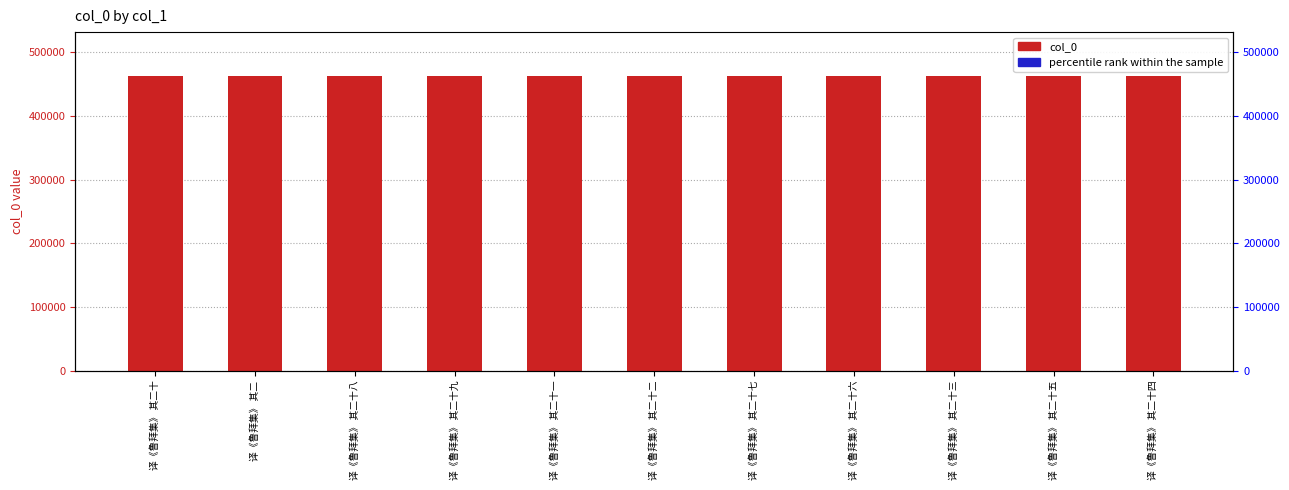

What is the greatest value displayed?

462515.0